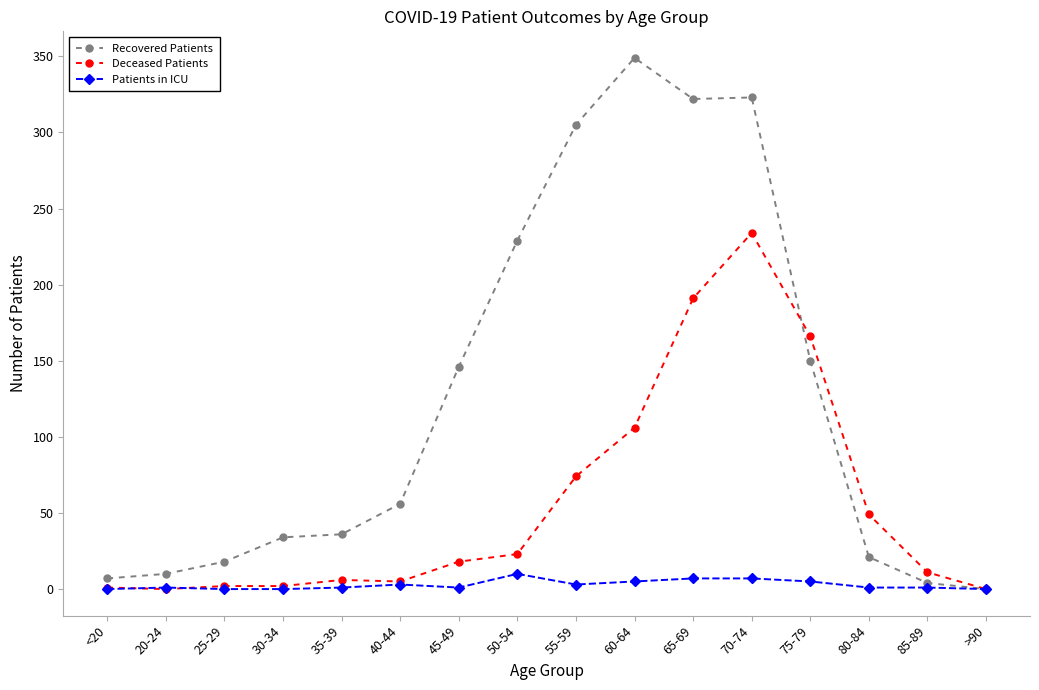

What is the maximum value shown in the chart?

349